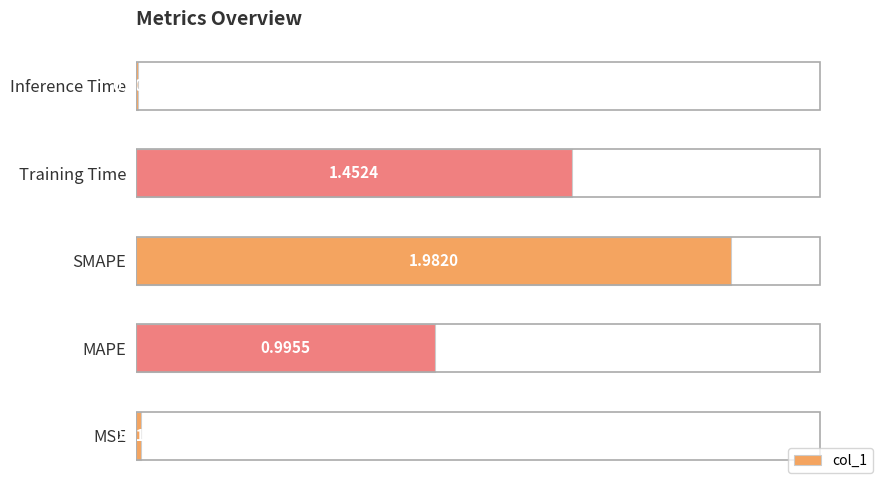

Which has a higher value, MAPE or MSE?

MAPE